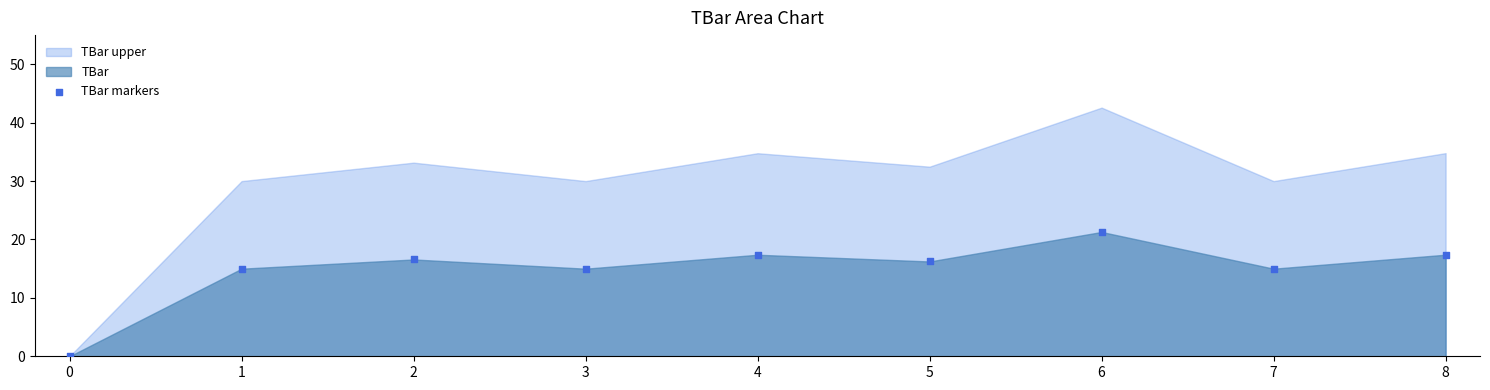

What is the range of Y values (max minus min)?

21.3